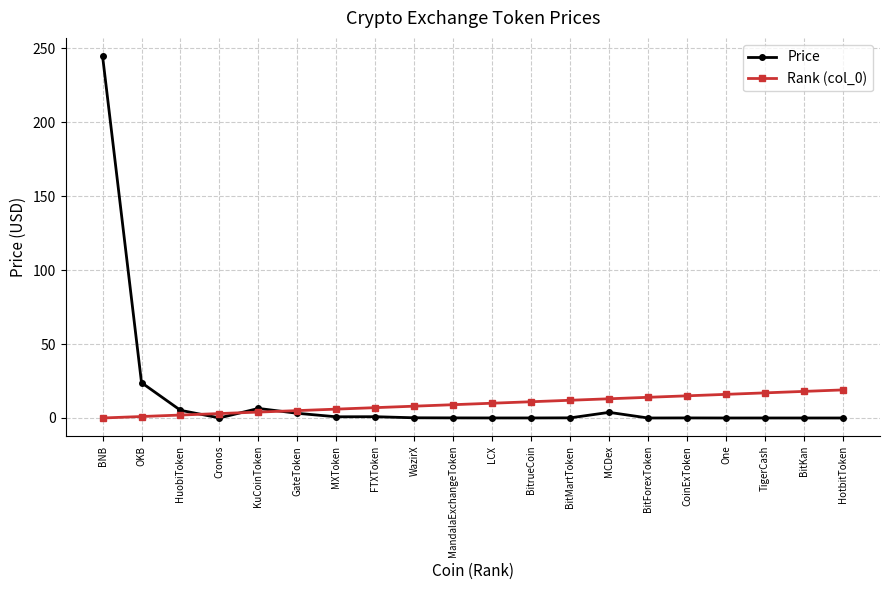

The value of Rank (col_0) at BitMartToken is 12.0. True or false?

True